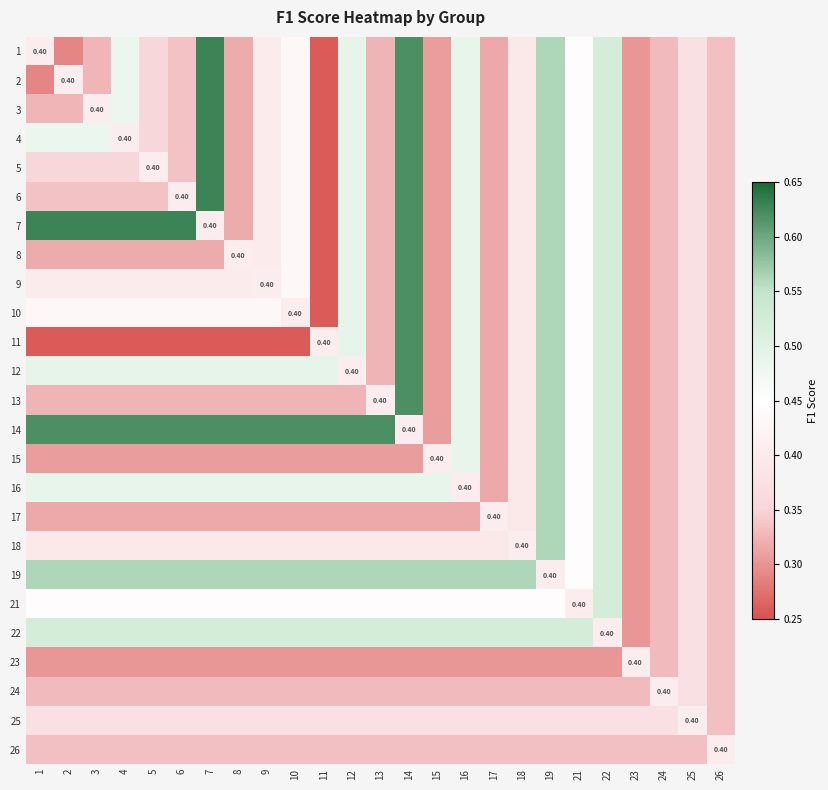

At how many categories does at least one series exceed 0?

25